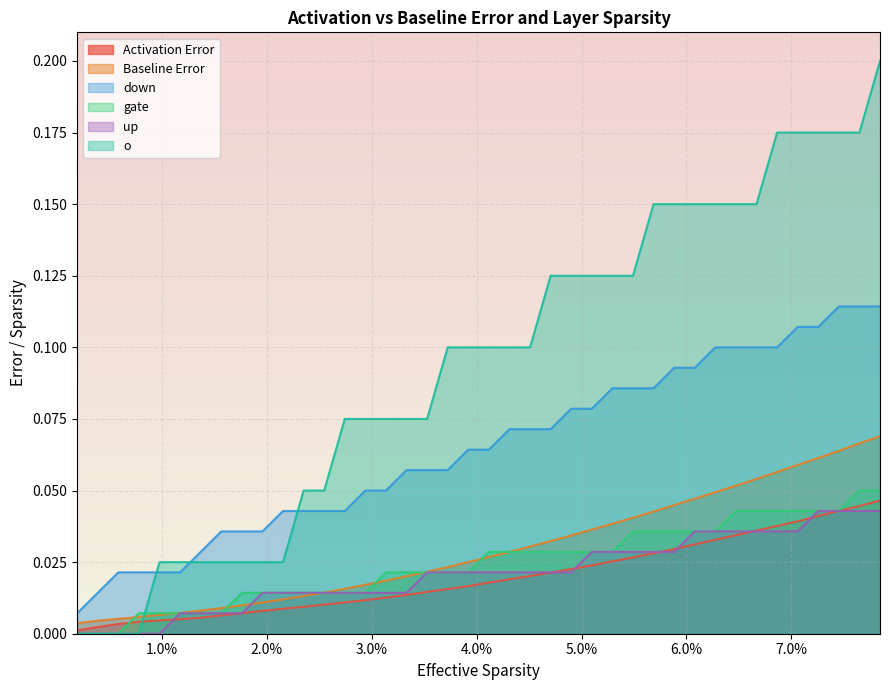

What is the average value of the o series?

0.1